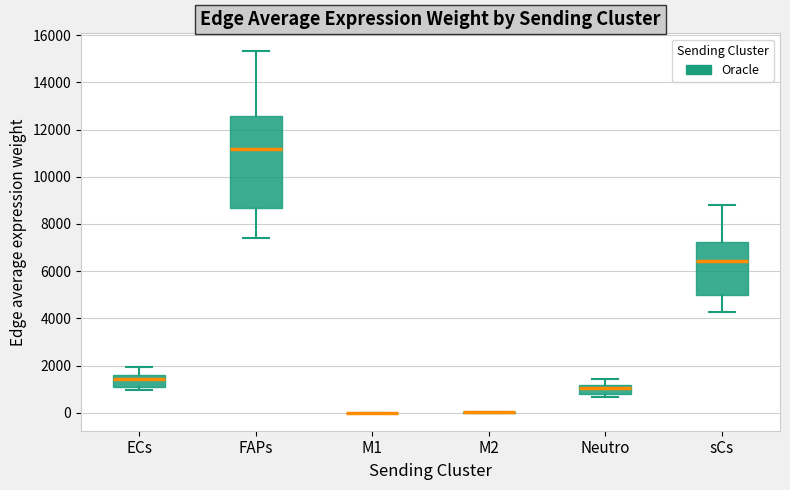

Where does the lower whisker of the box for sCs end on the y-axis? The values are not printed on the chart, so give them approximately, as read against the axis.

4200